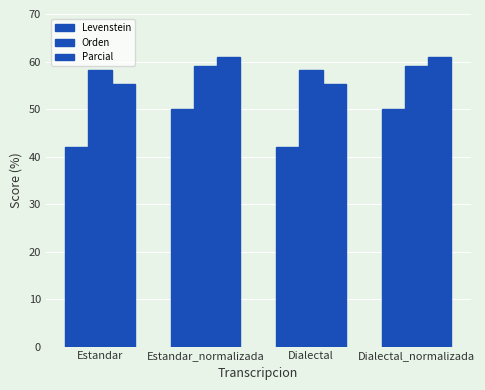

What is the label of the 1st bar from the left?

Estandar